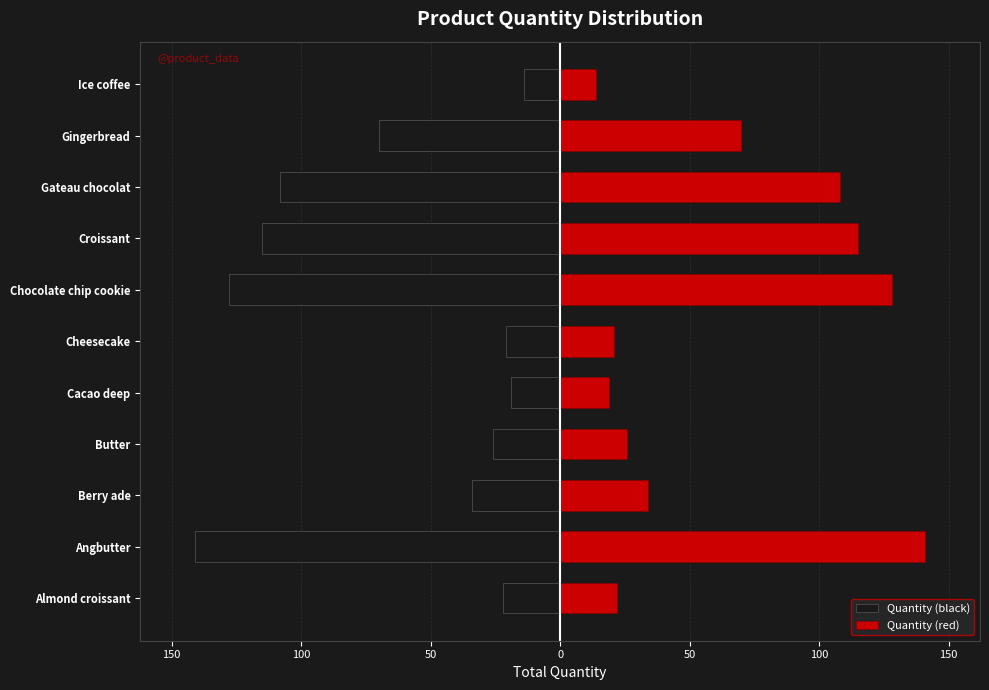

Are the bars horizontal?

Yes